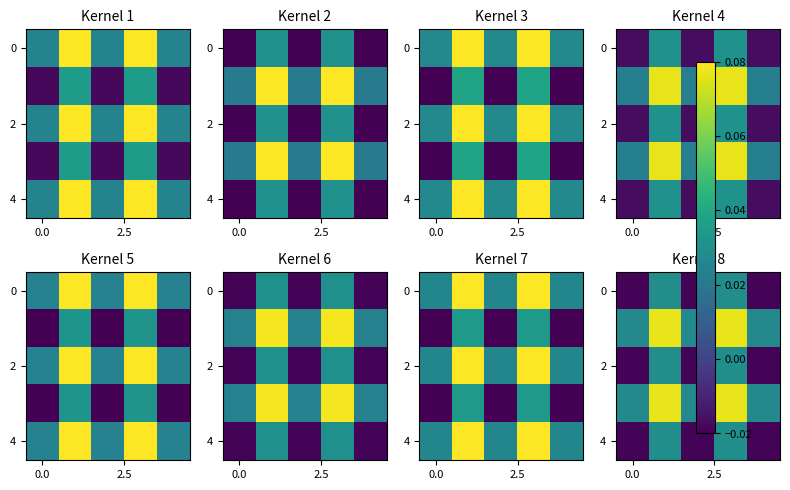

Count the number of data series in this chart.

5